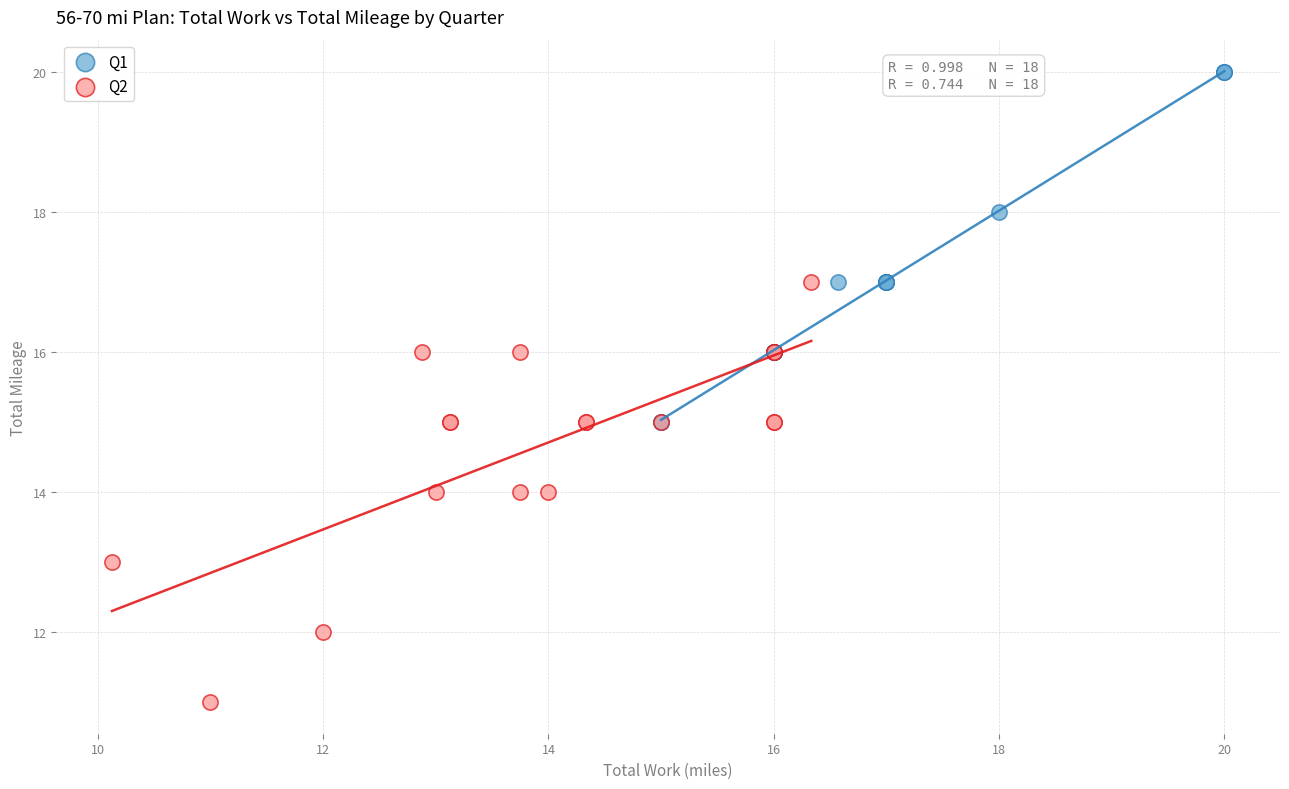

What are all the series names shown in the legend?

Q1, Q2